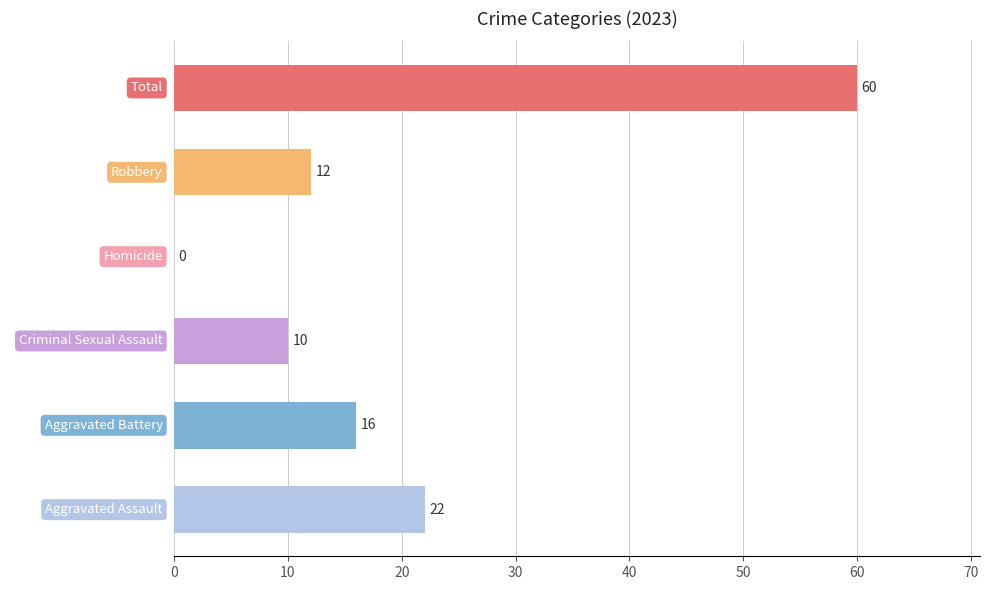

What is the label of the 5th bar from the left?

Robbery